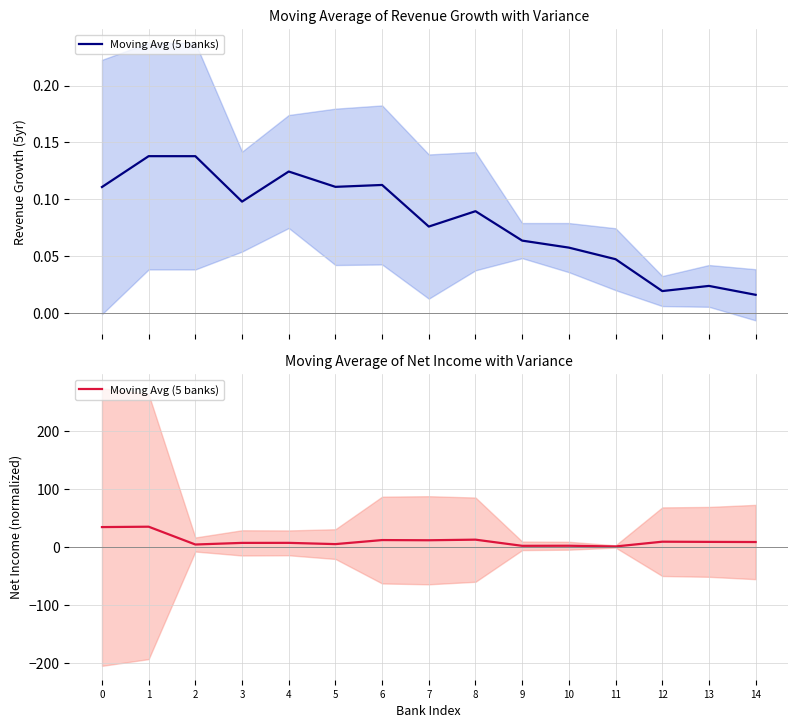

What is the ratio of the value at 7 to the value at 4?

1.6